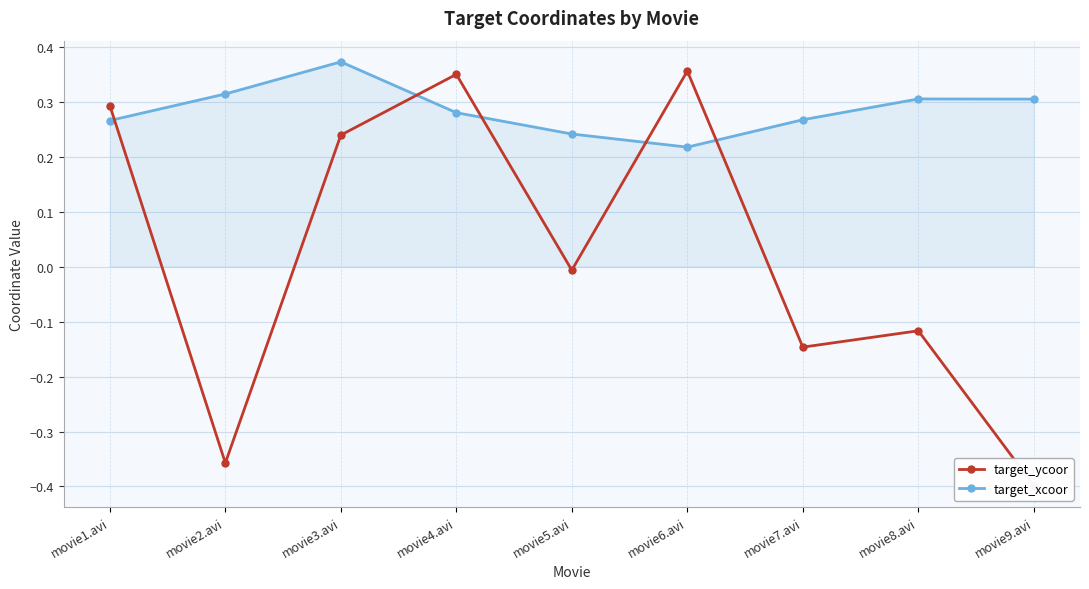

How many data points in target_ycoor are above 0?

4